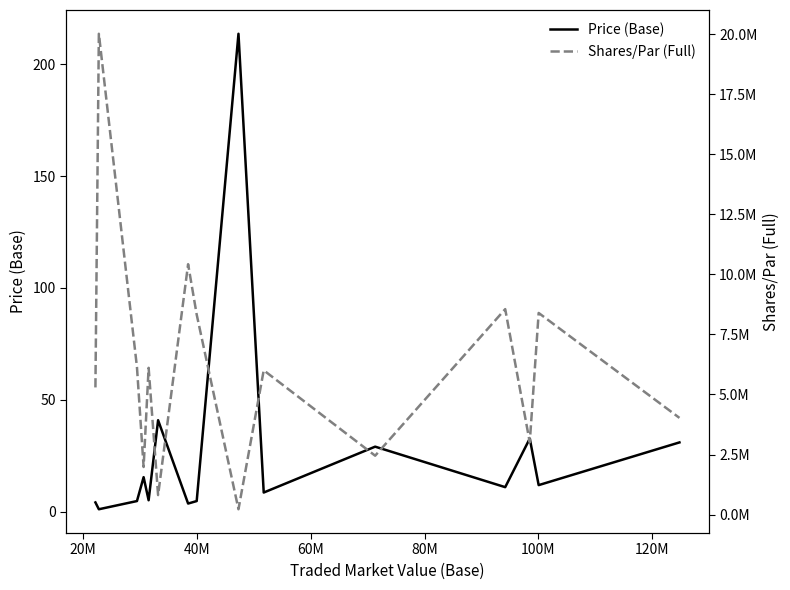

What are all the series names shown in the legend?

Price (Base), Shares/Par (Full)